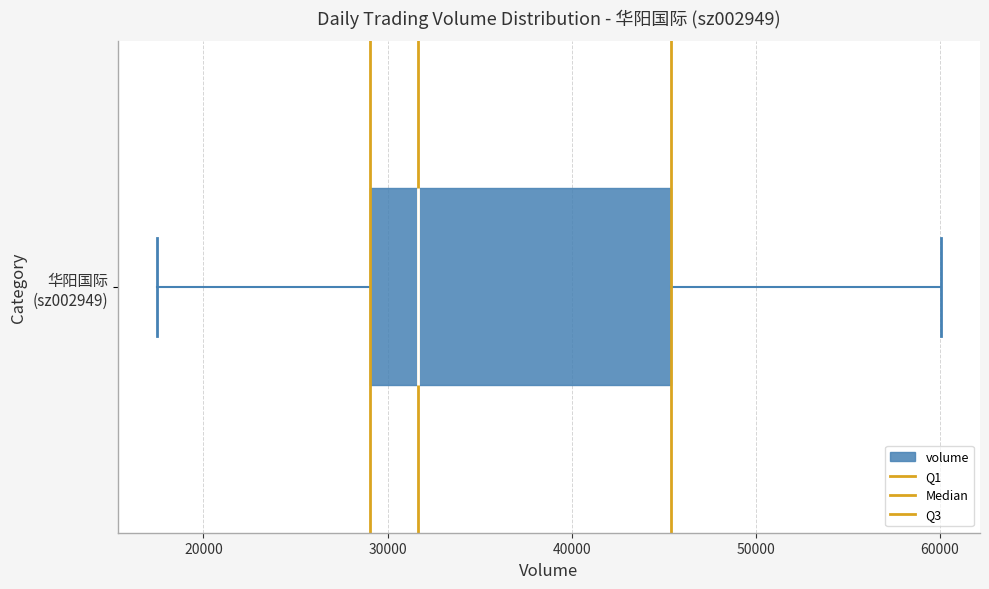

Where is the left edge of the box for 华阳国际 (sz002949) on the x-axis? The values are not printed on the chart, so give them approximately, as read against the axis.

29000